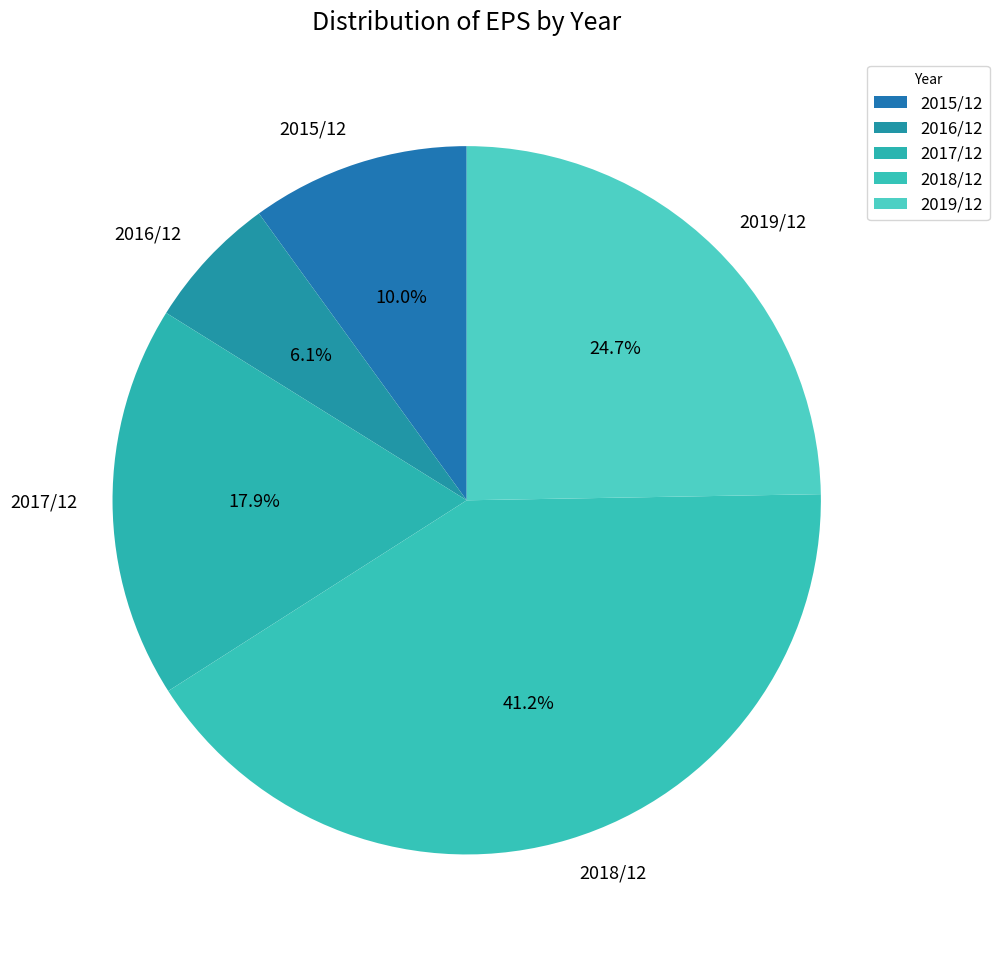

True or false: 2018/12 accounts for 53% of the total.

False